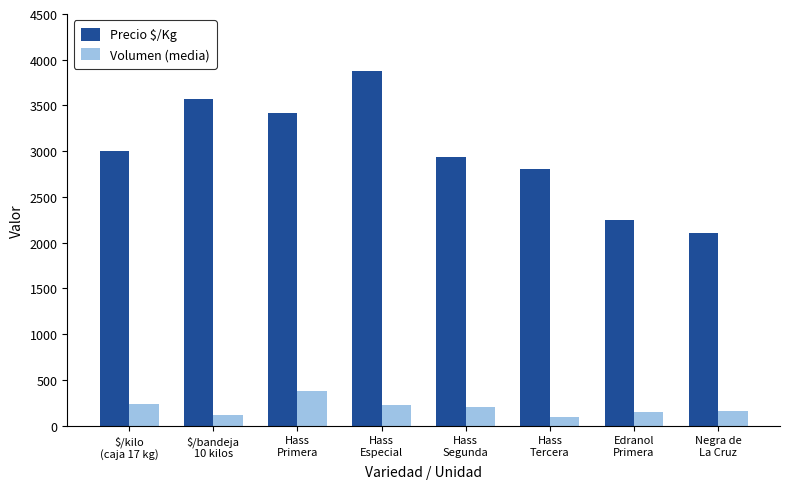

What are all the series names shown in the legend?

Precio $/Kg, Volumen (media)